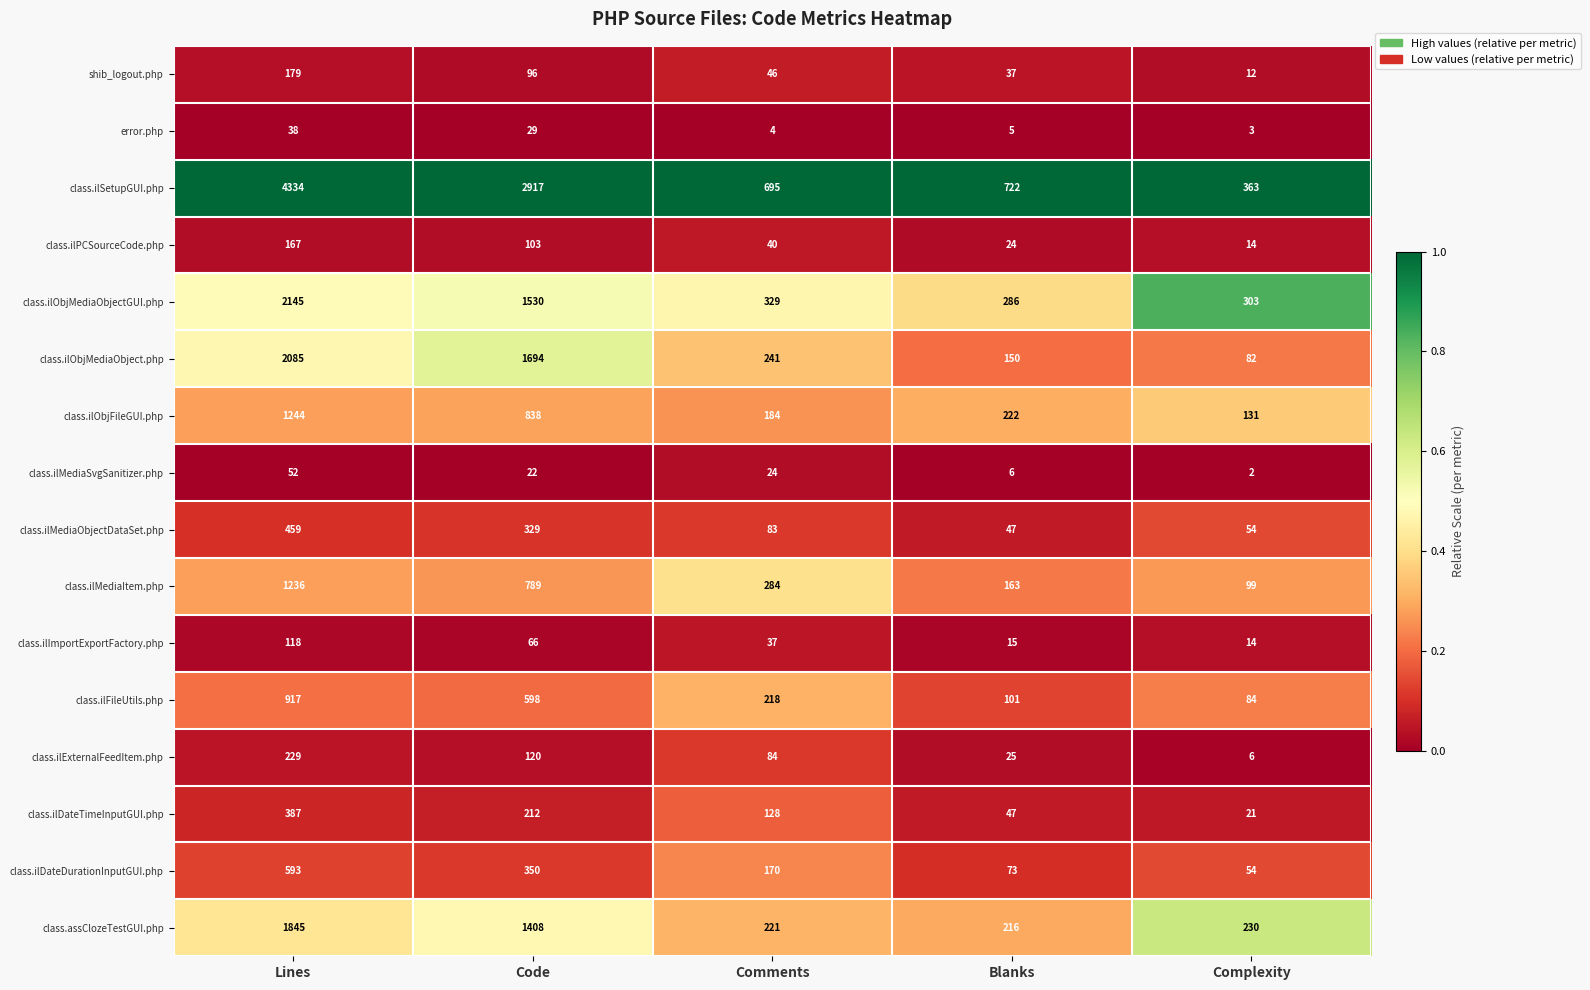

What is the total value across all series at Blanks?

2139